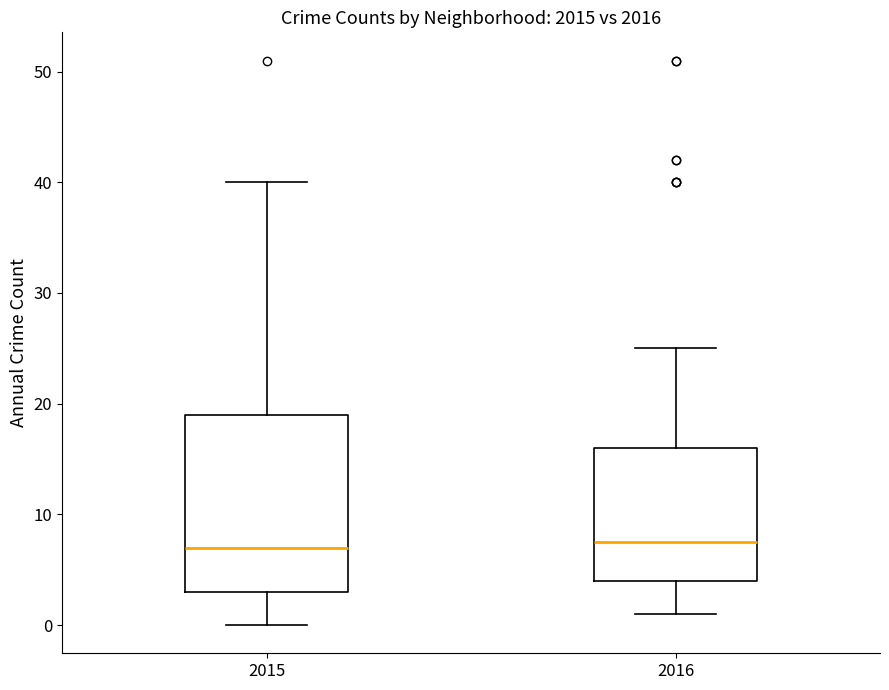

Comparing the boxes themselves (not the whiskers), which one is the tallest?

2015